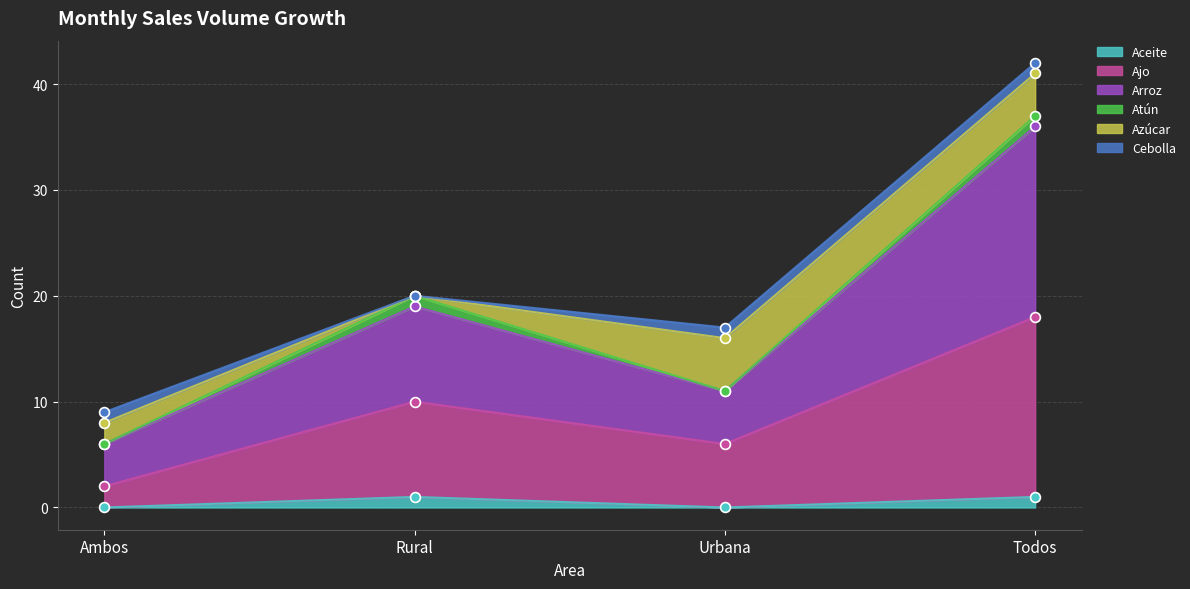

Is it true that Aceite equals 1 at Rural?

True